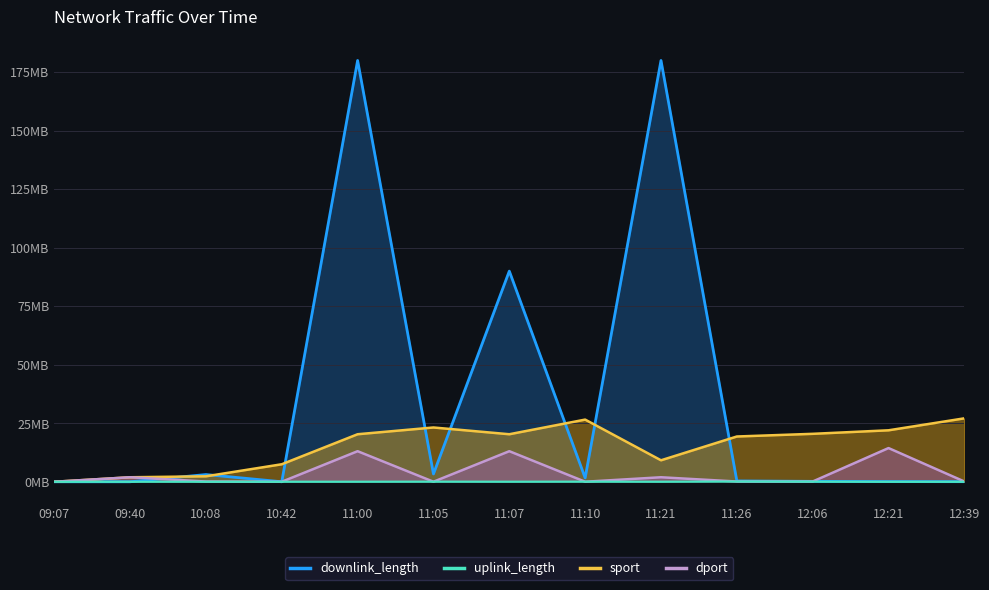

What is the spread (max minus min) of values at 12:21?

14.4